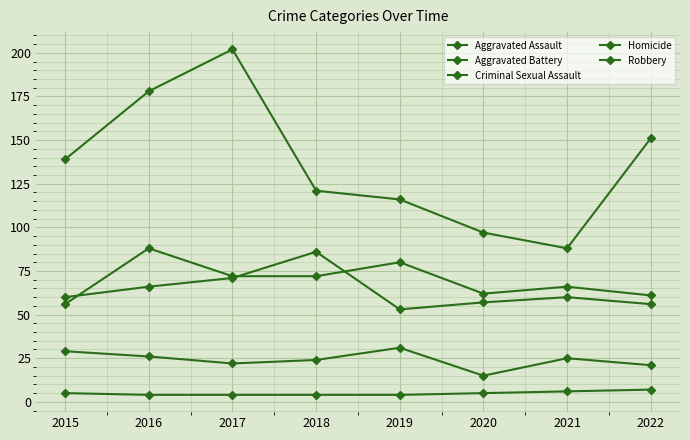

How many values in the Aggravated Assault series are below 72?

4